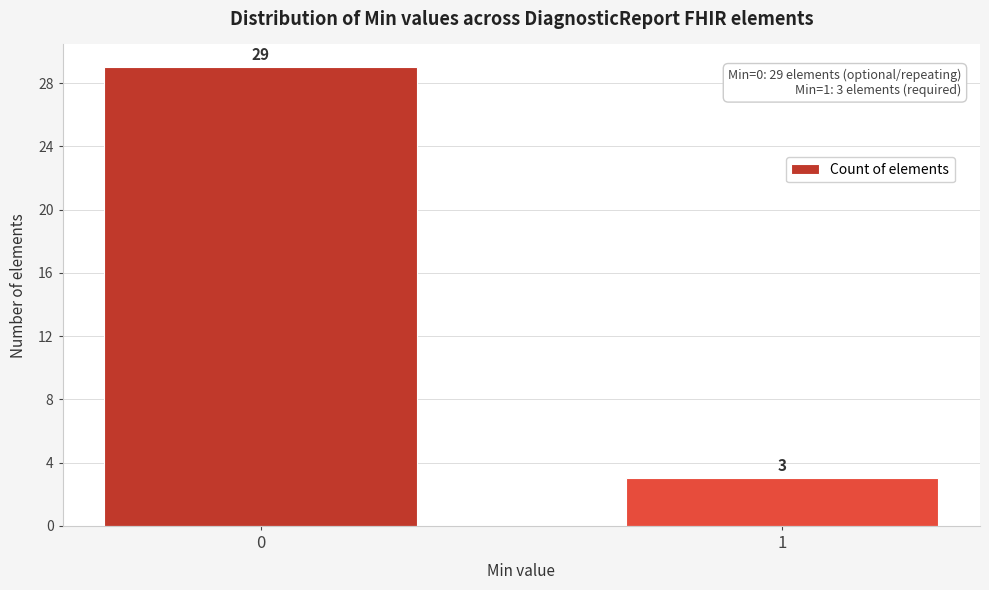

Reading left to right, transcribe all the data shown in this chart.

0=29	1=3